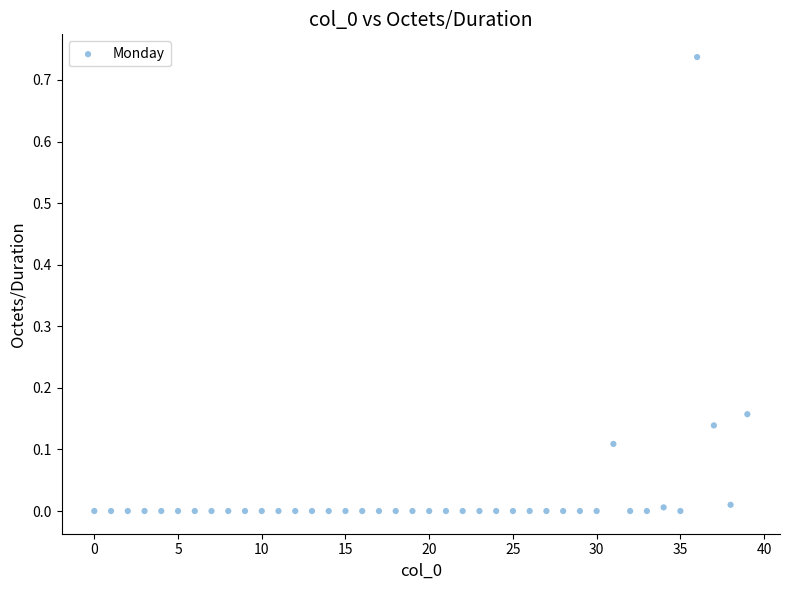

How many data points are displayed?

40